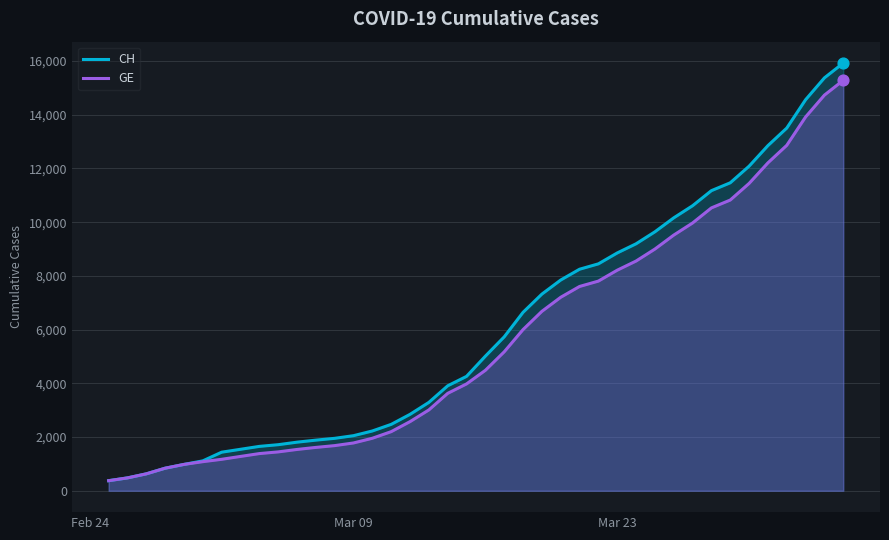

Which series has the widest spread of values?

CH